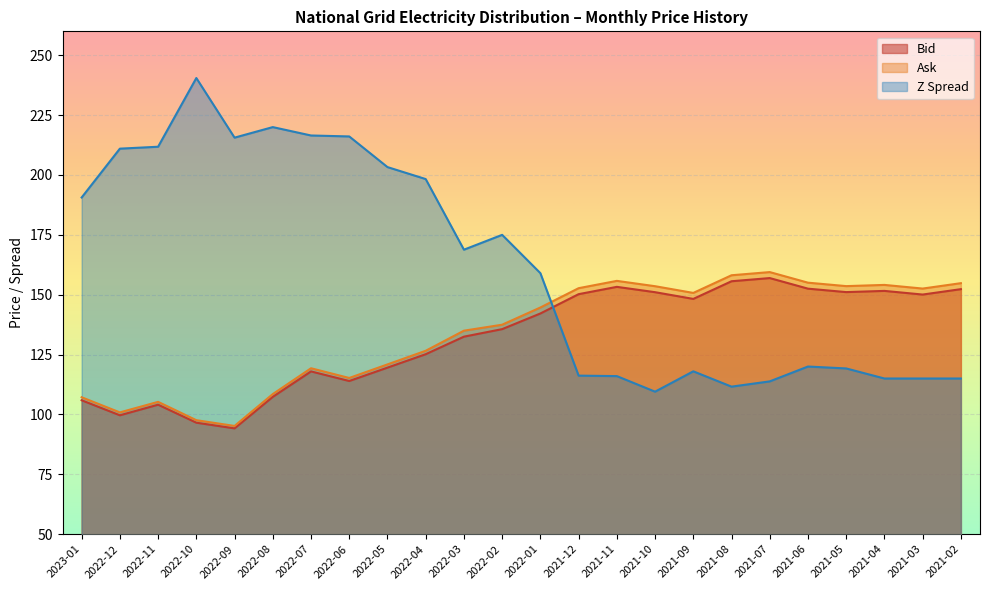

What is the value of the Z Spread point at the 20th from the left?

120.0